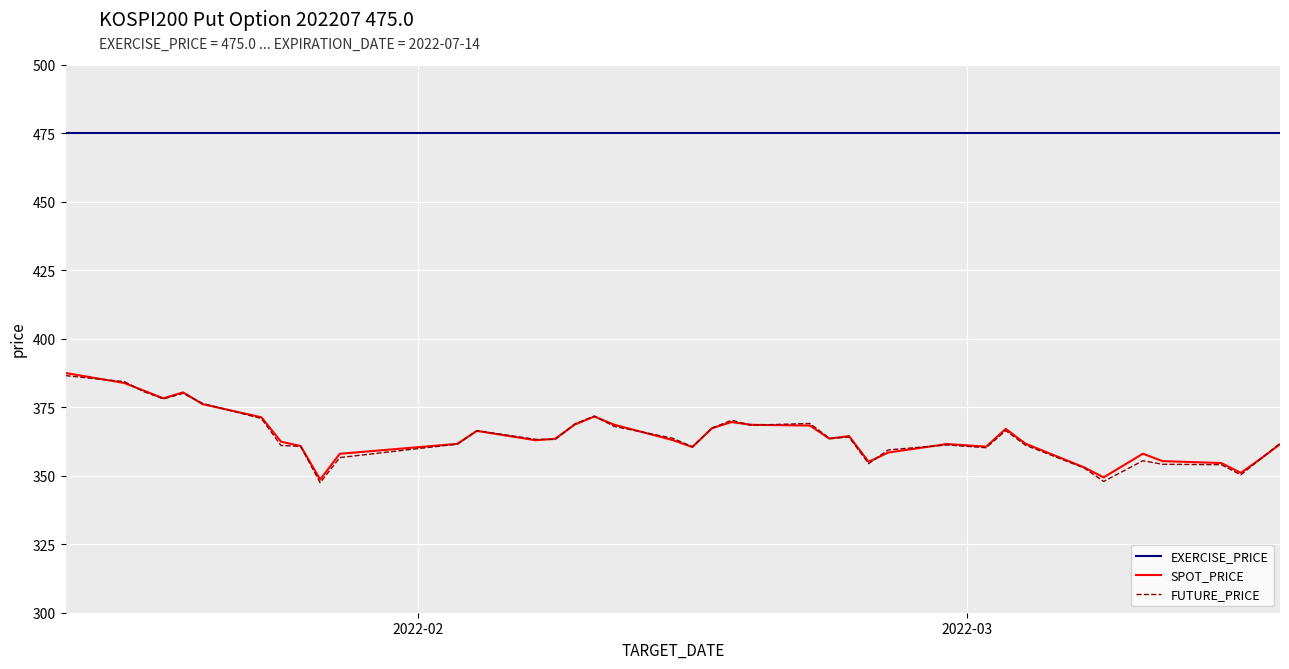

What is the greatest value displayed?

475.0